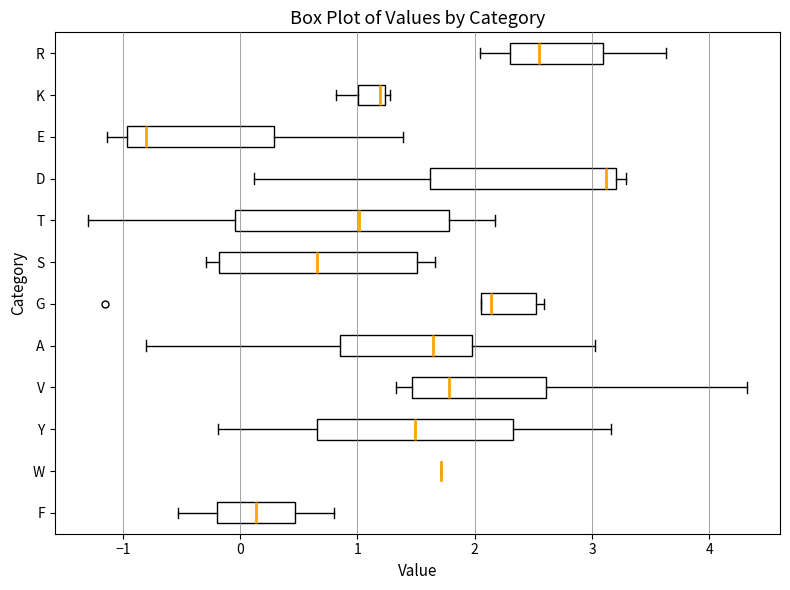

Comparing the boxes themselves (not the whiskers), which one is the widest?

T